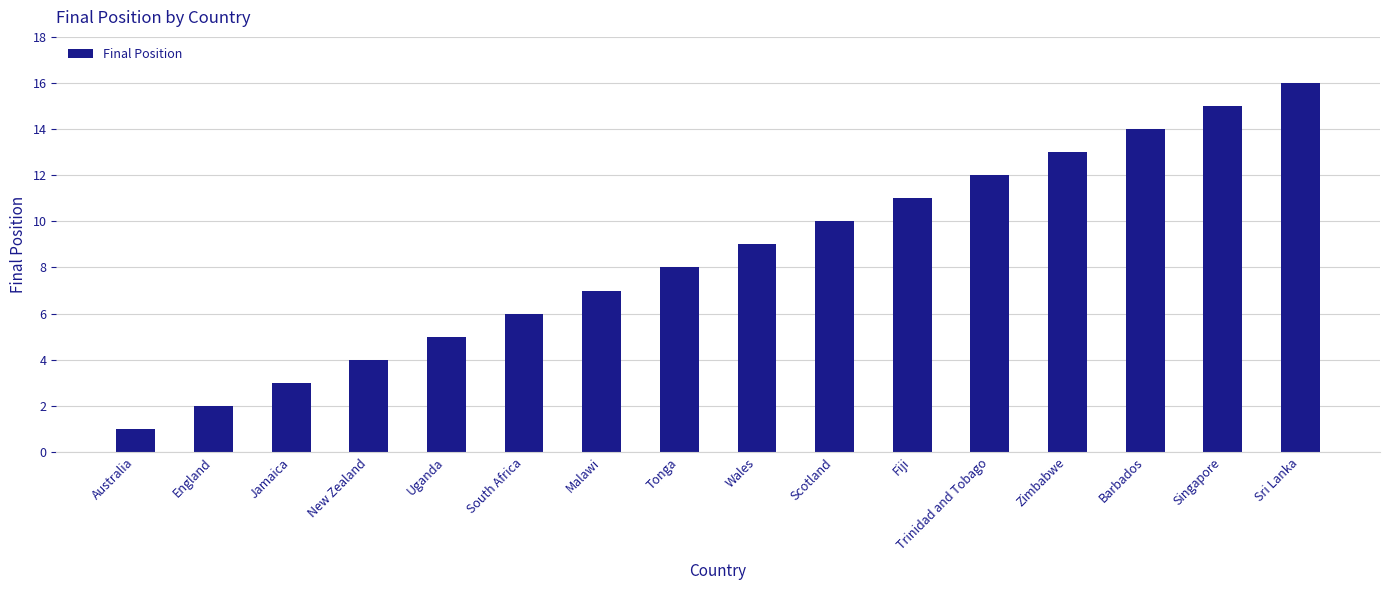

What is the sum of all values?

136